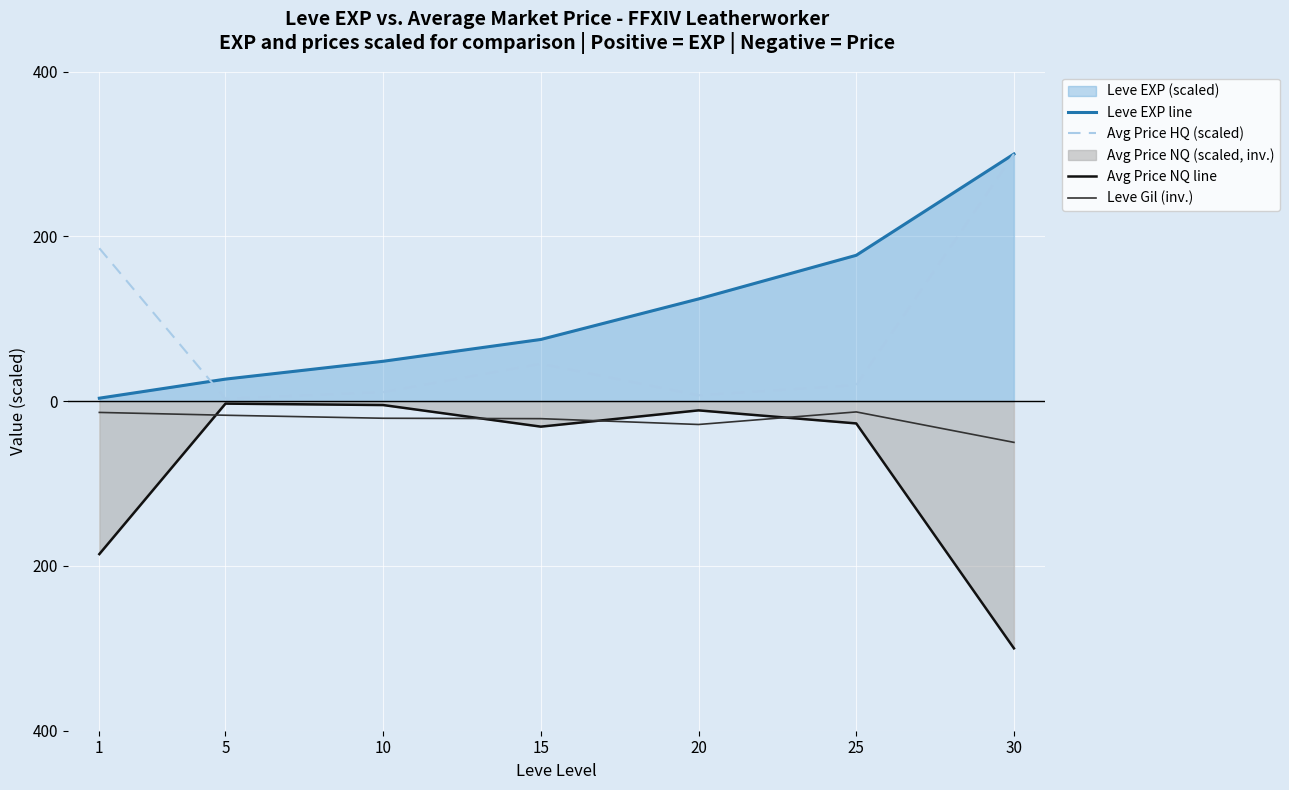

At how many categories does at least one series exceed 136?

3